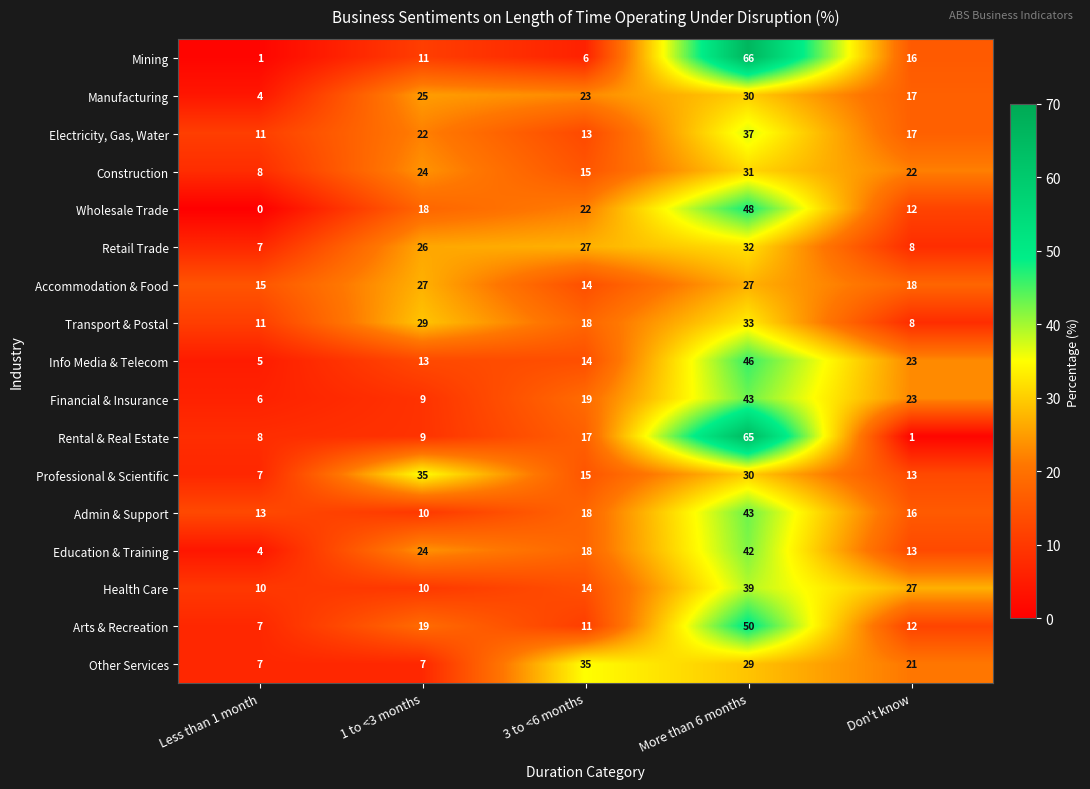

True or false: Rental & Real Estate has a value of 65 at More than 6 months.

True